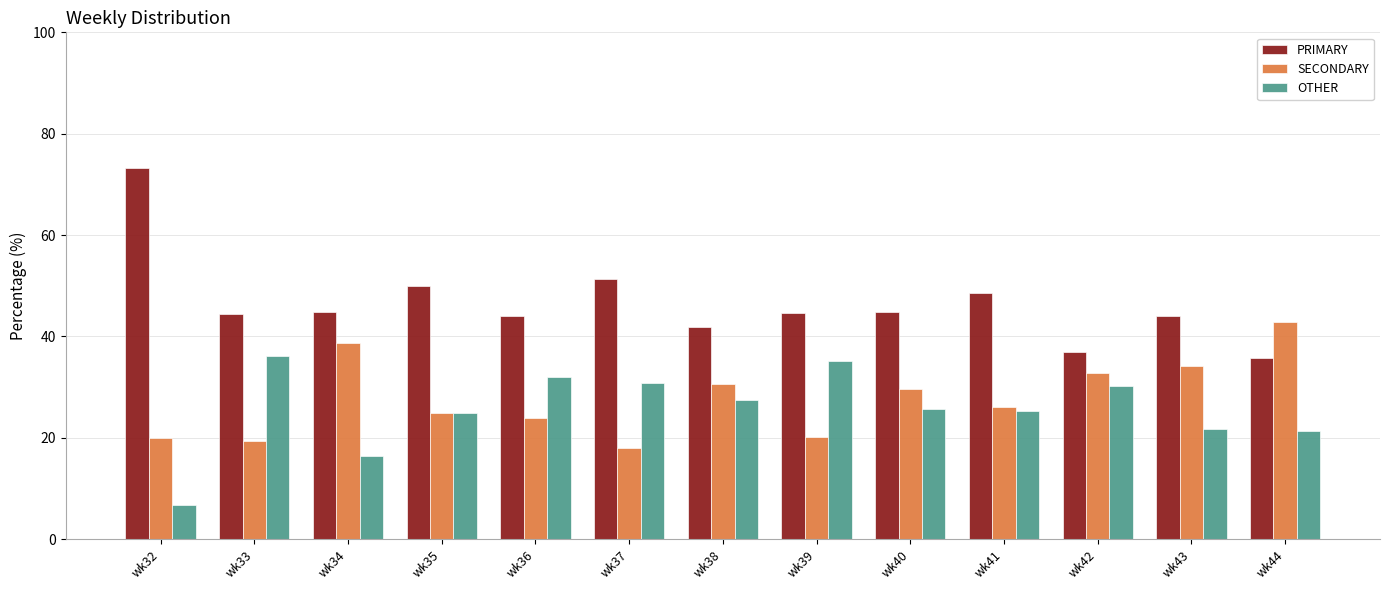

Which series has the largest range (max minus min)?

PRIMARY